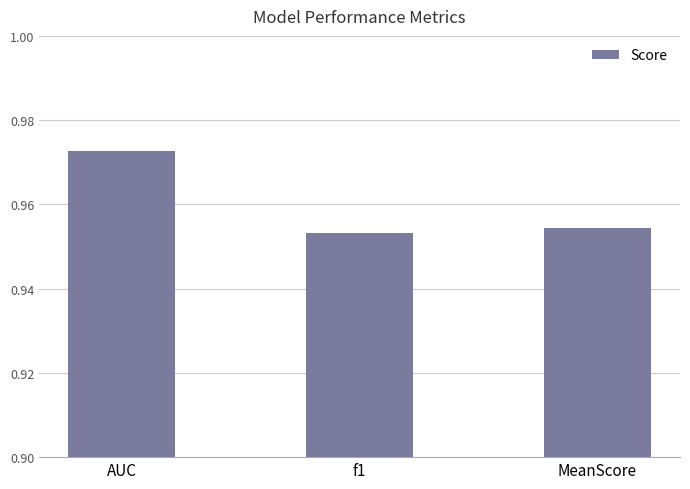

Is it true that the value at AUC is 1.3?

False